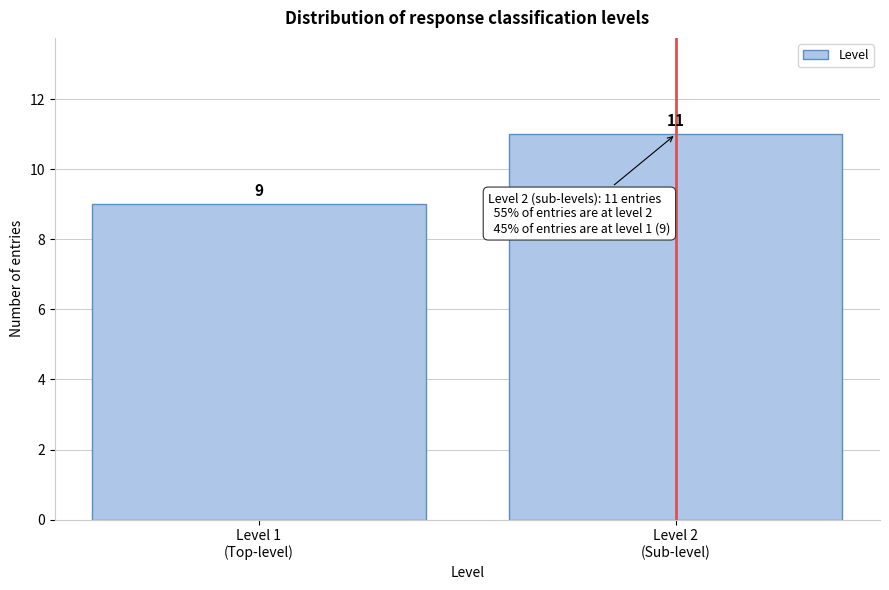

Reading left to right, what are all the values shown in this chart?

9	11